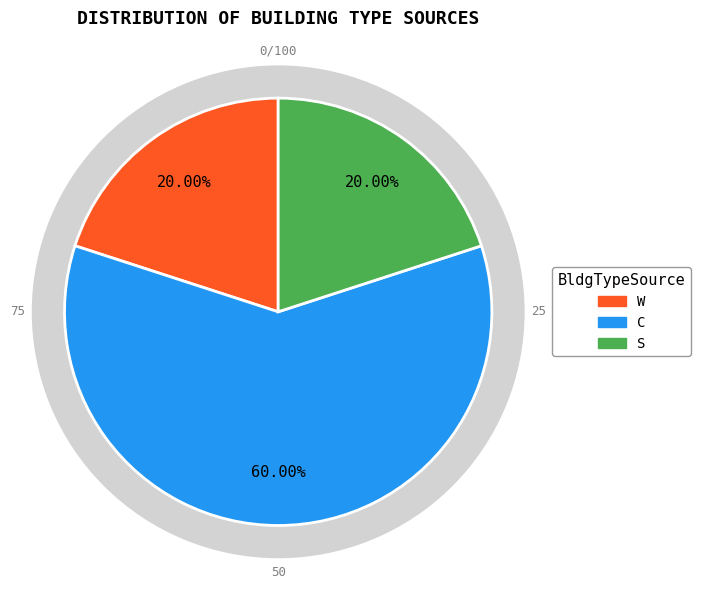

What percentage is the C slice, to the nearest percent?

60%